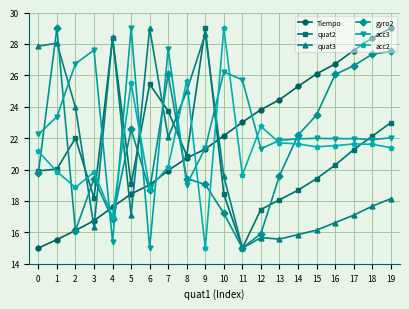

True or false: quat2 has a value of 6.5 at 6.

False